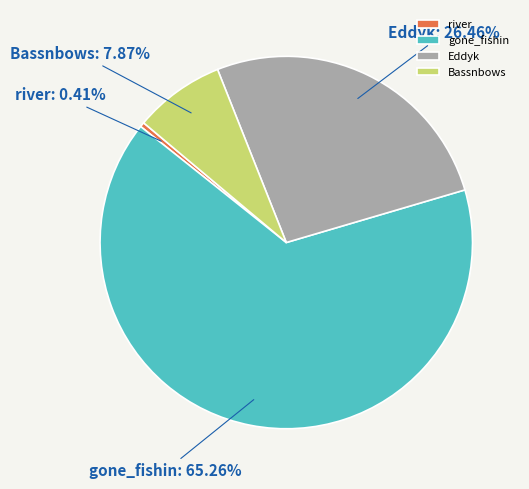

Which slice is the largest?

gone_fishin